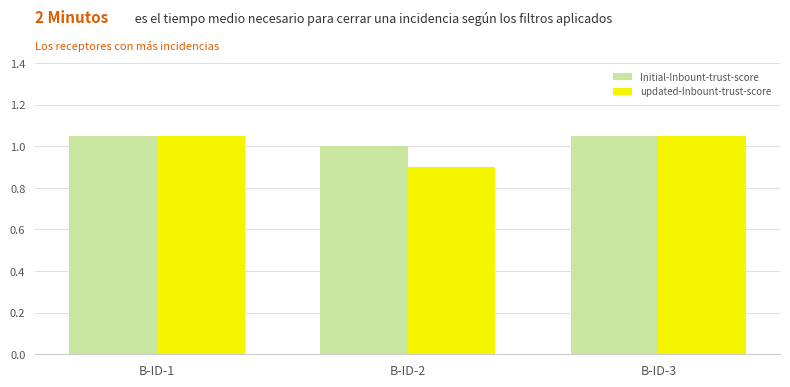

Between B-ID-2 and B-ID-3, which series saw the biggest shift?

updated-Inbount-trust-score